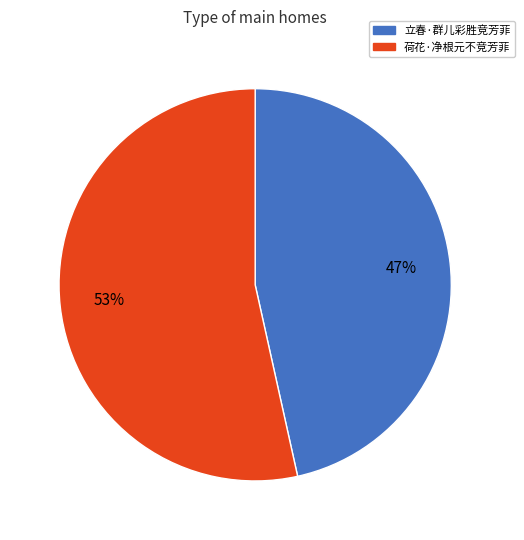

Which has a higher value, 荷花·净根元不竞芳菲 or 立春·群儿彩胜竞芳菲?

荷花·净根元不竞芳菲